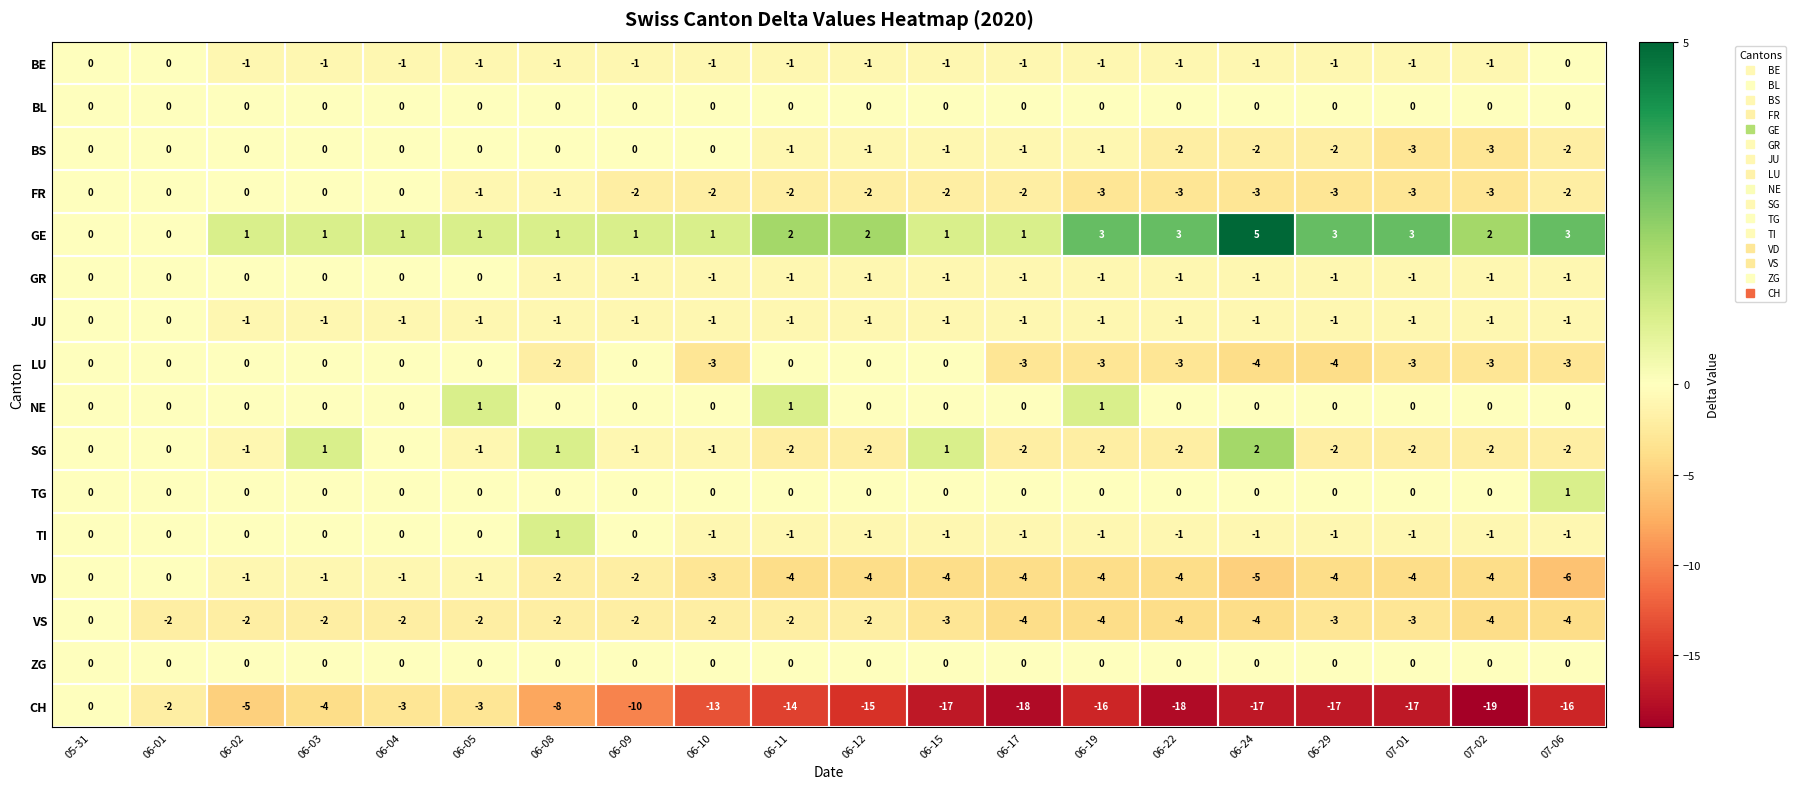

How many TI values are between -1 and 0?

19